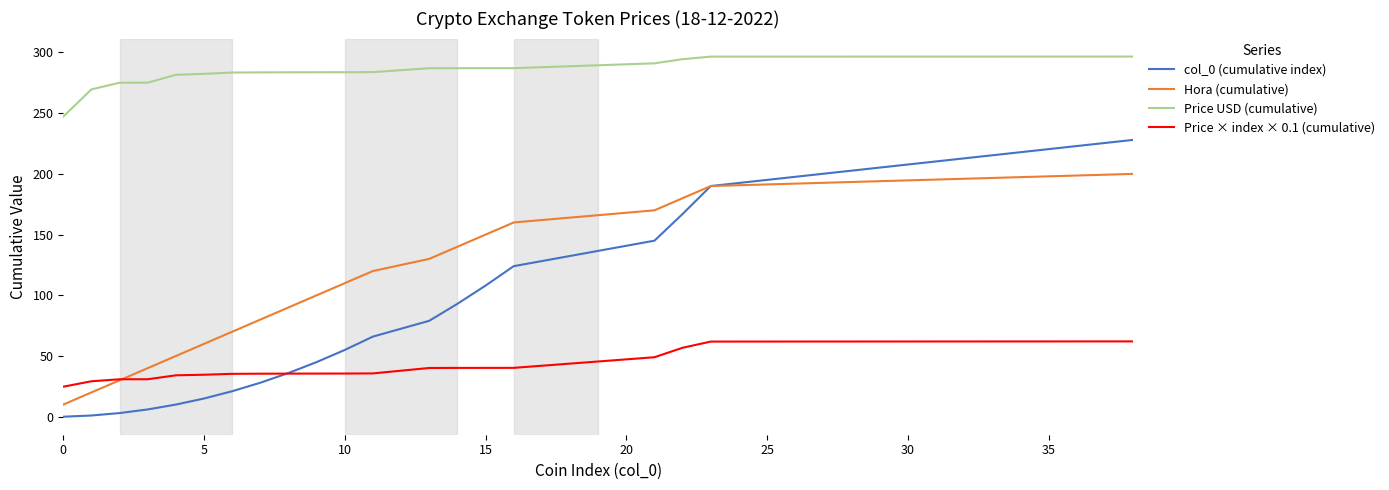

Which series has the largest total across all categories?

Price USD (cumulative)